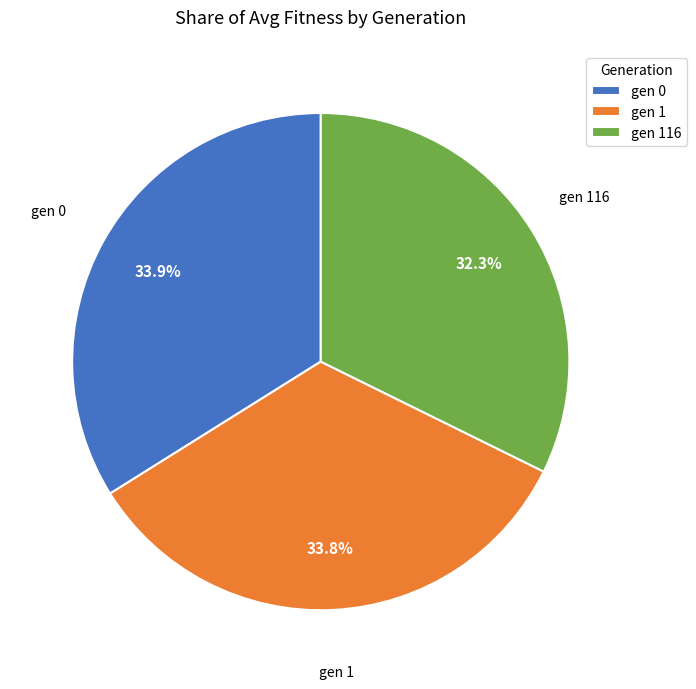

To the nearest percent, what is the average slice percentage?

33%